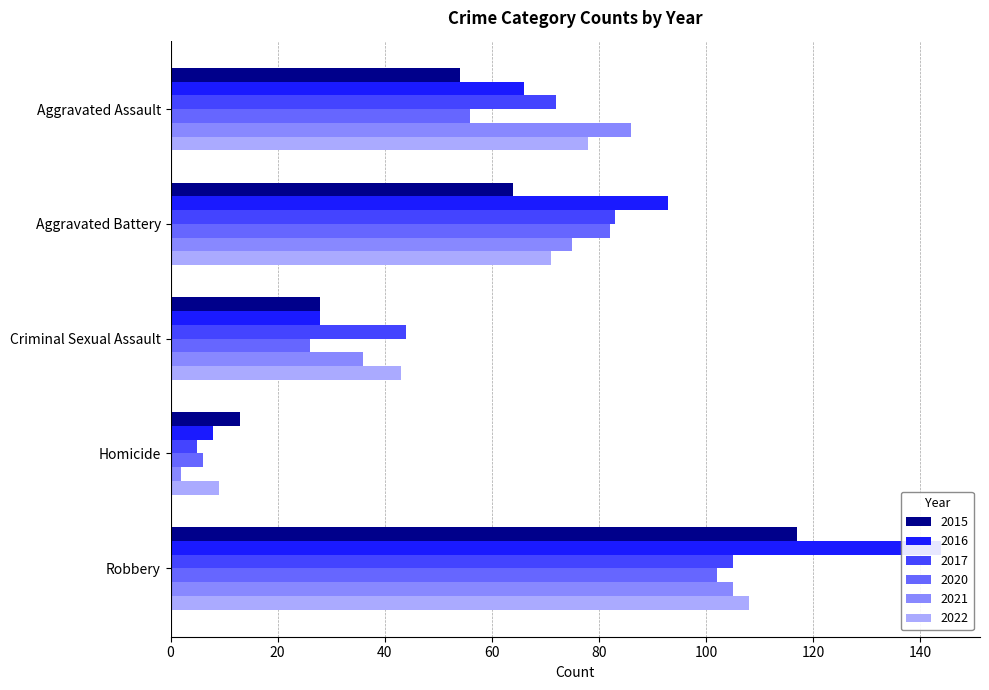

Which series changed the most between Aggravated Assault and Criminal Sexual Assault?

2021